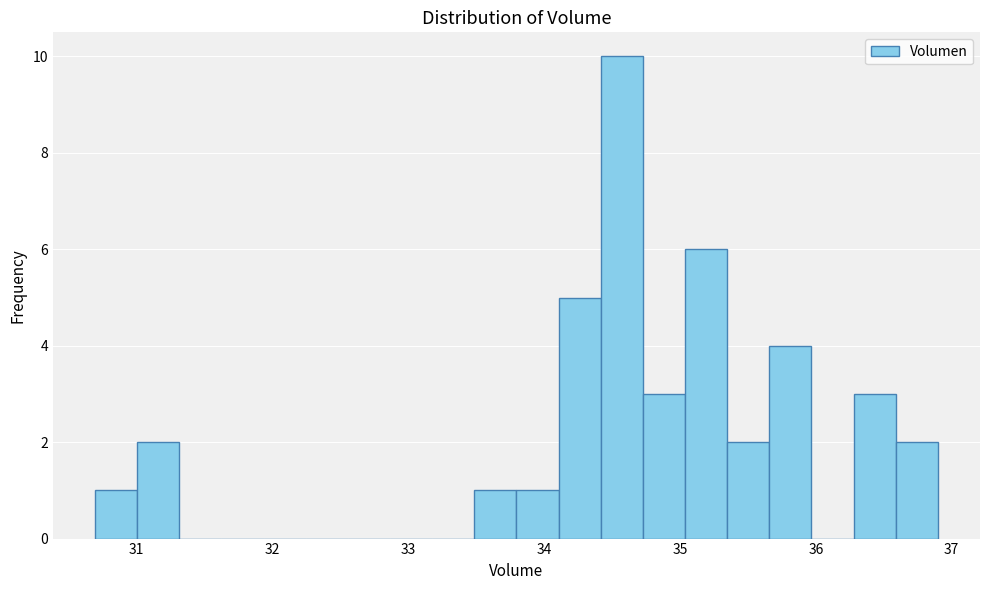

Read against the x-axis, roughly where is the centre of the tallest bar?

34.6